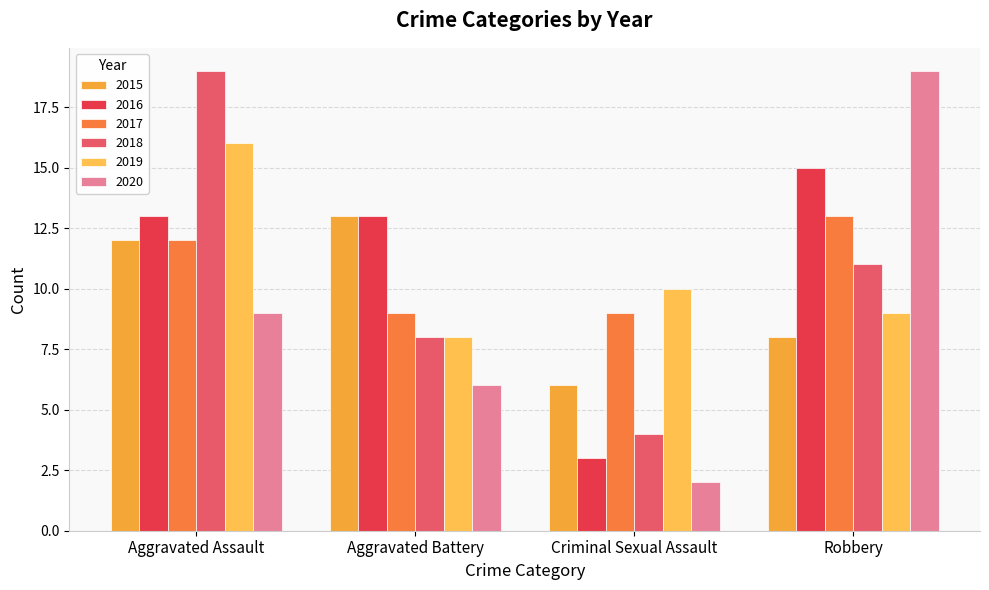

What is the sum of the 2015 values at Aggravated Battery and Aggravated Assault?

25